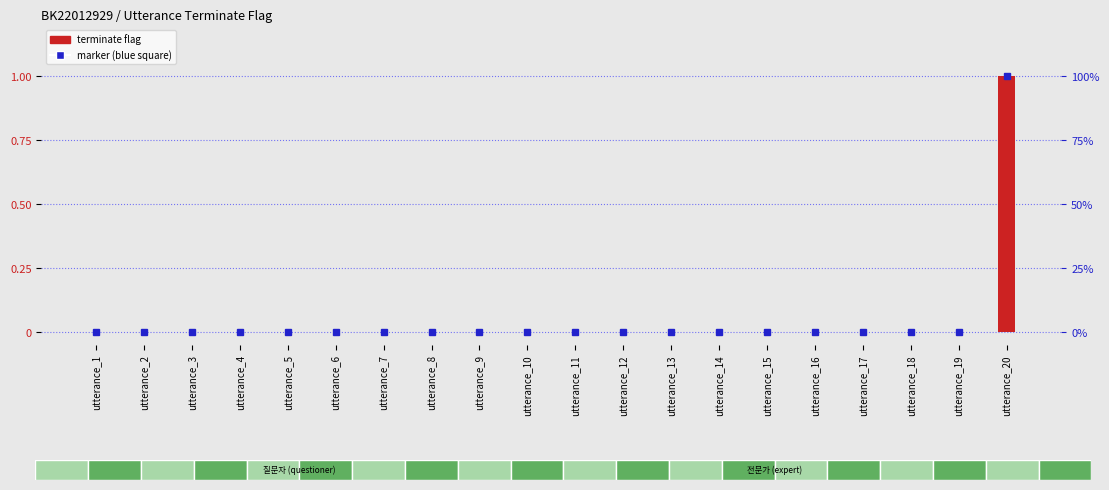

The value at utterance_9 is 0. True or false?

True